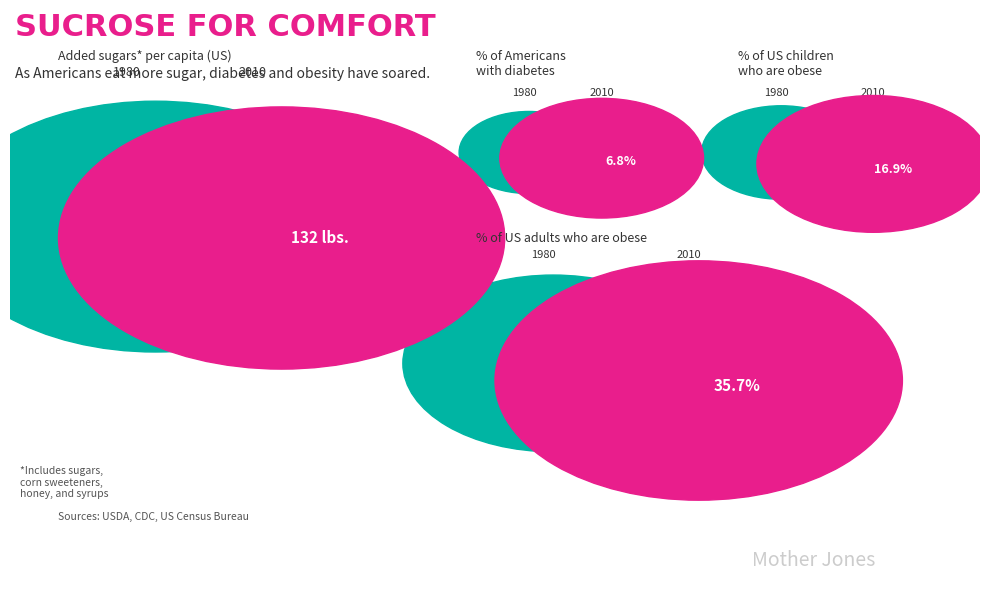

Combined, do 7.2 and 1.2 account for over 50%?

No